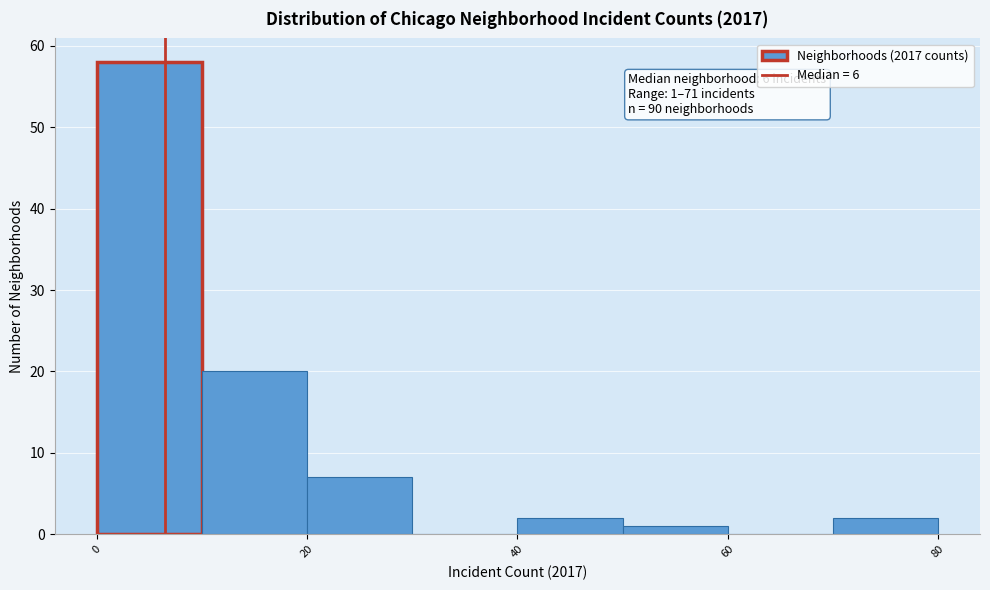

Over which range of the x-axis is the bar tallest?

0 to 10